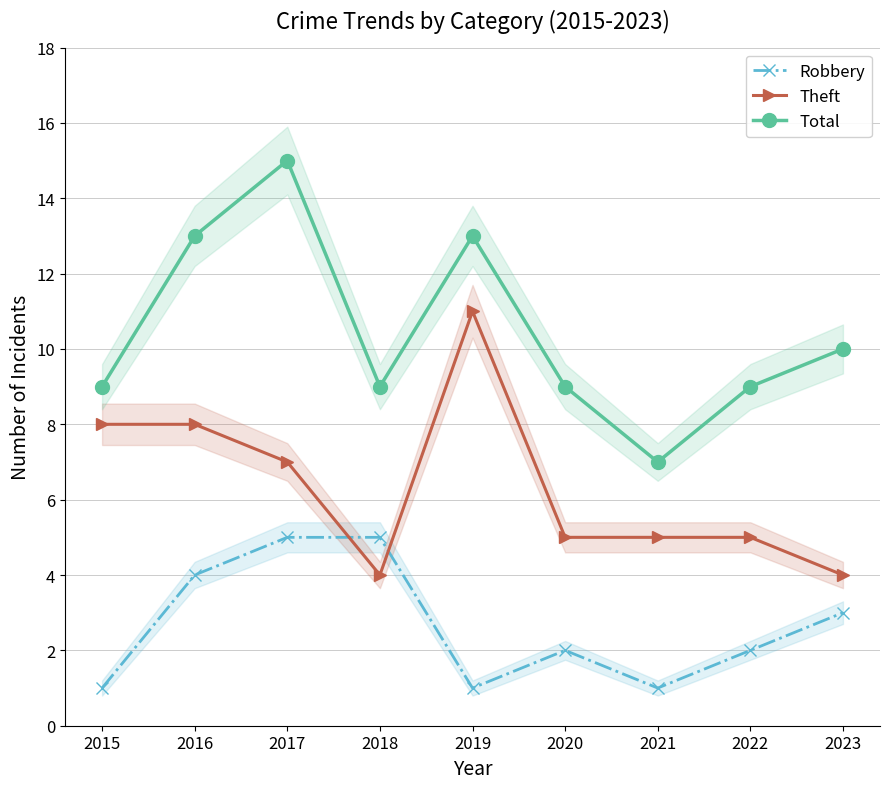

The Total series shows 5 at 2015. True or false?

False